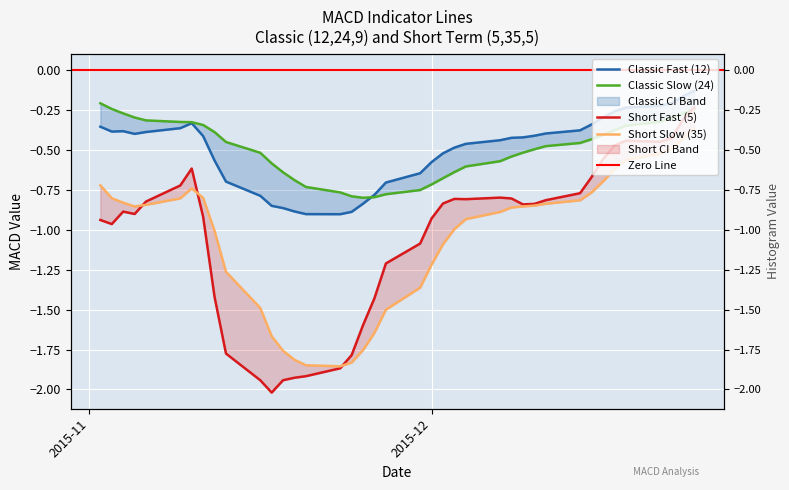

After their last crossing, which series has the higher values: short_fast or classic_slow?

short_fast